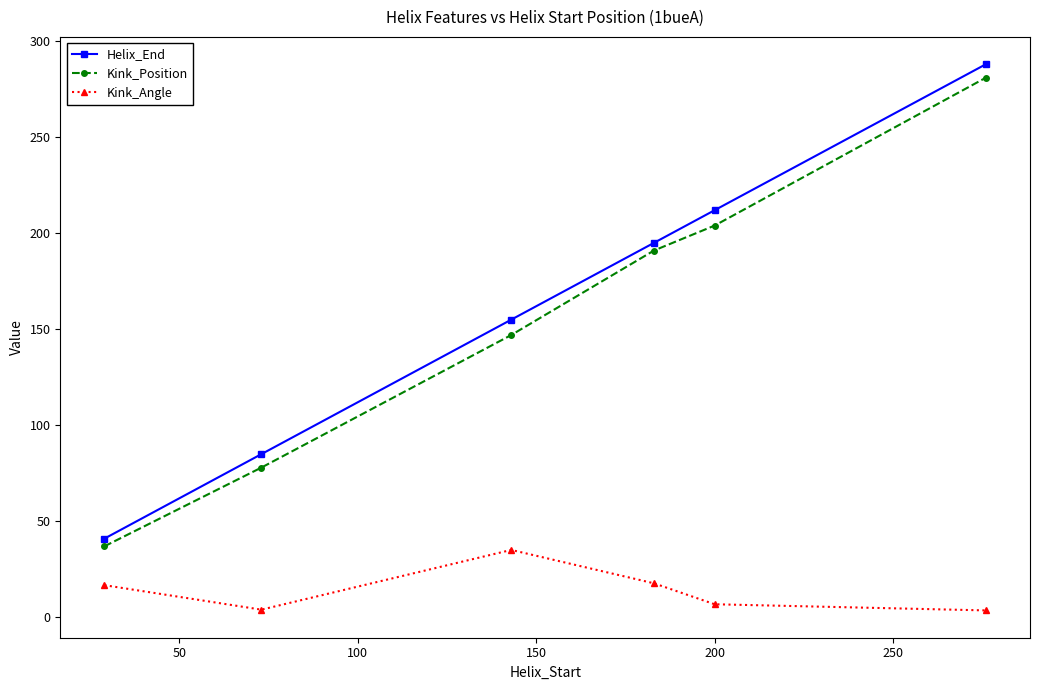

True or false: Helix_End has more than 2 interior local peaks.

False